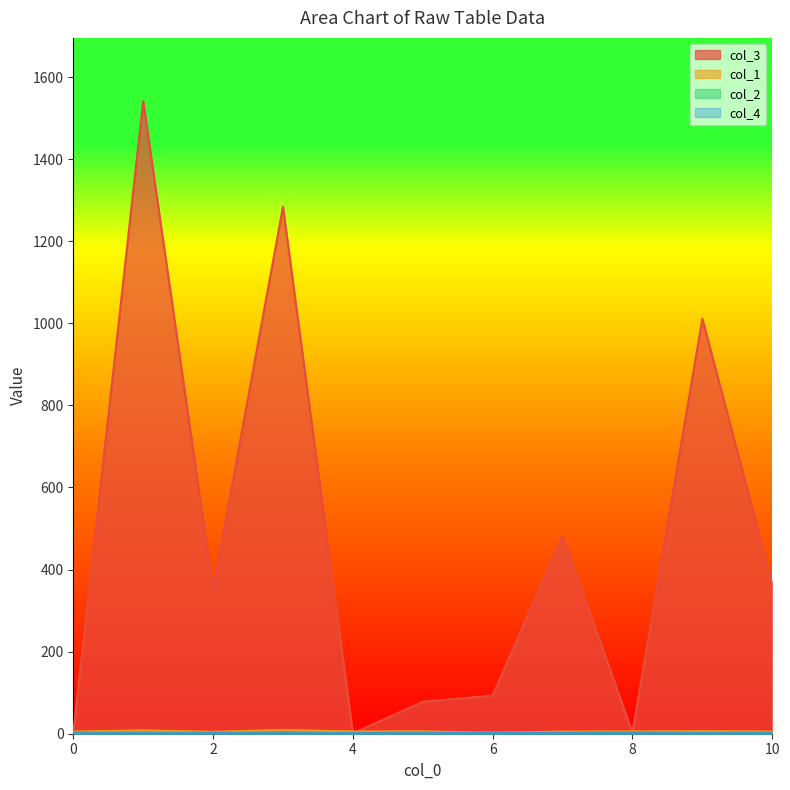

At how many categories does at least one series exceed 1302?

1